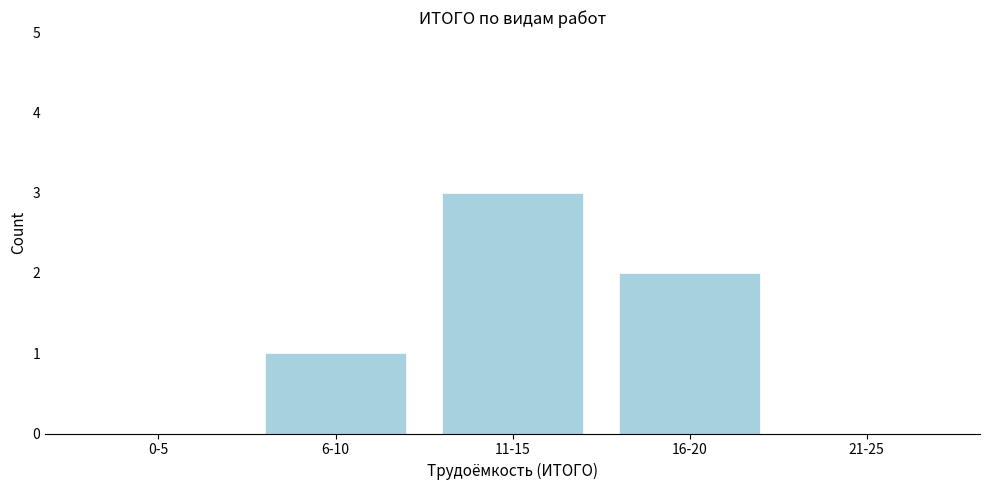

Reading left to right, what are all the values shown in this chart?

0-5=0	6-10=1	11-15=3	16-20=2	21-25=0